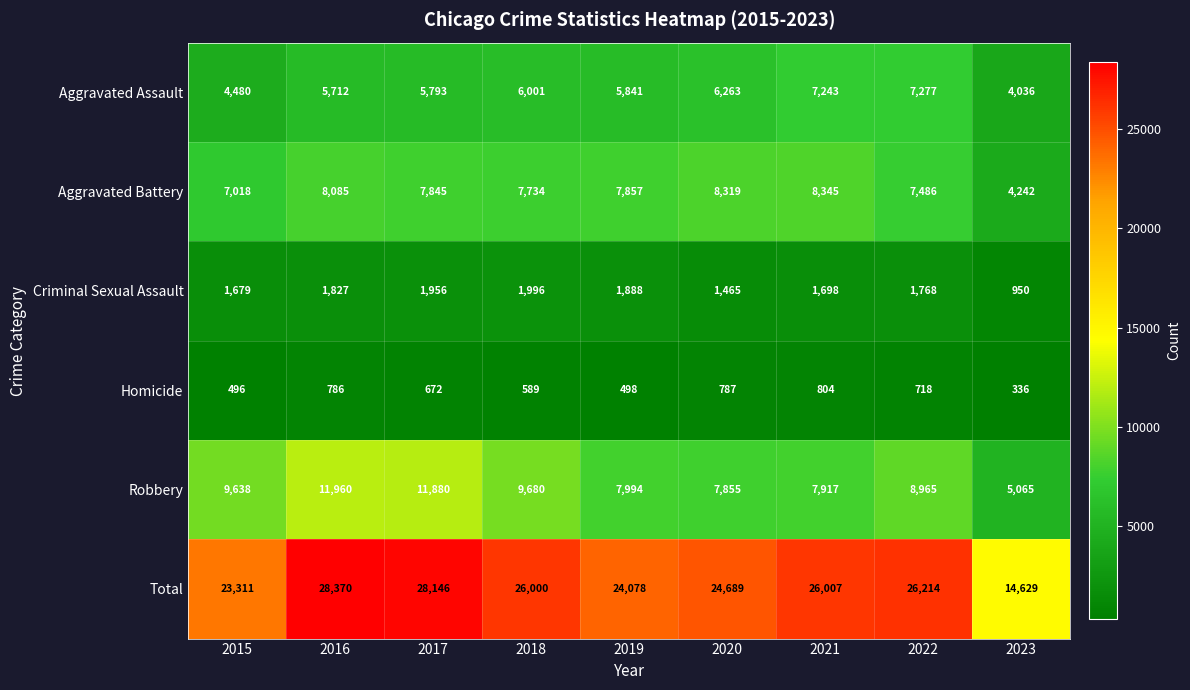

The value of Robbery at 2019 is 7994. True or false?

True